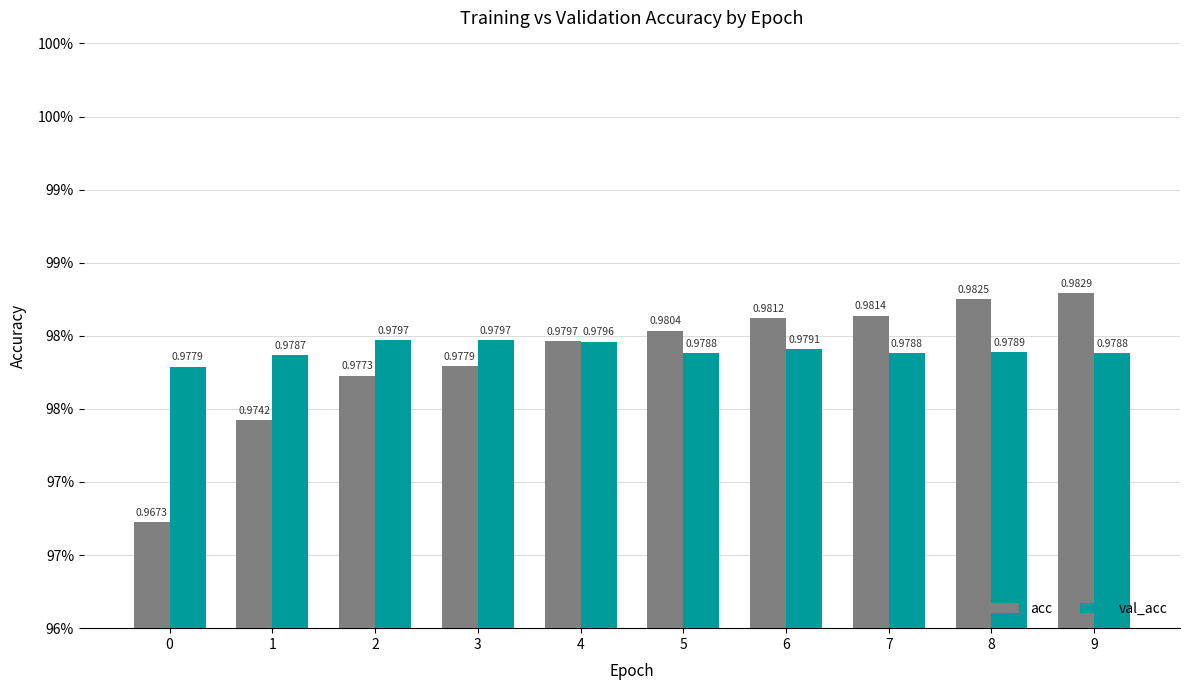

What is the highest value of the acc series?

1.0